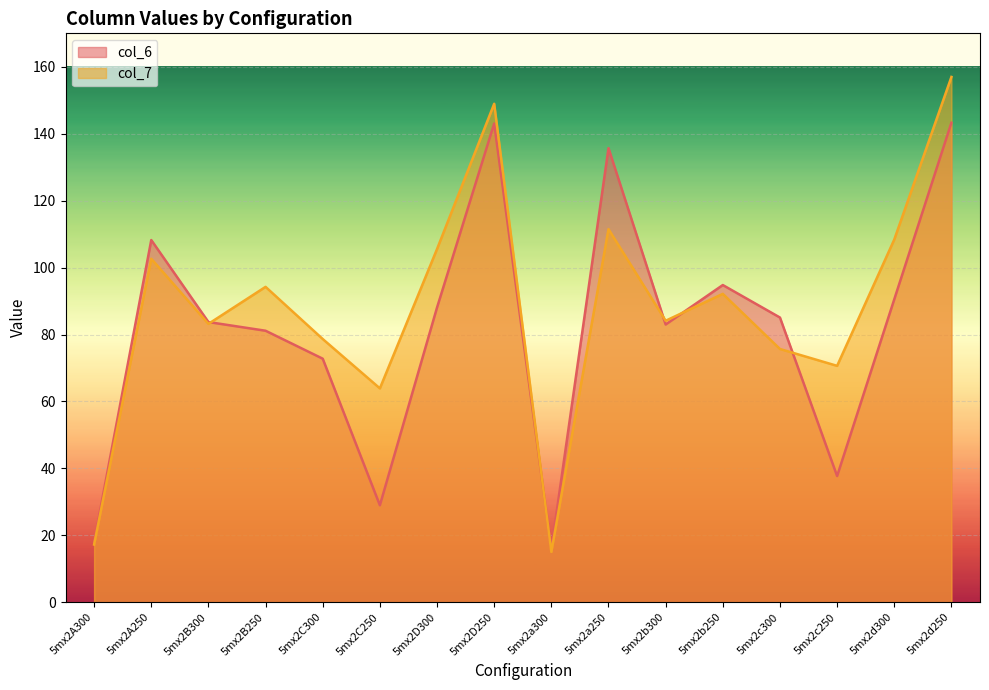

How many lines are shown in the chart?

2